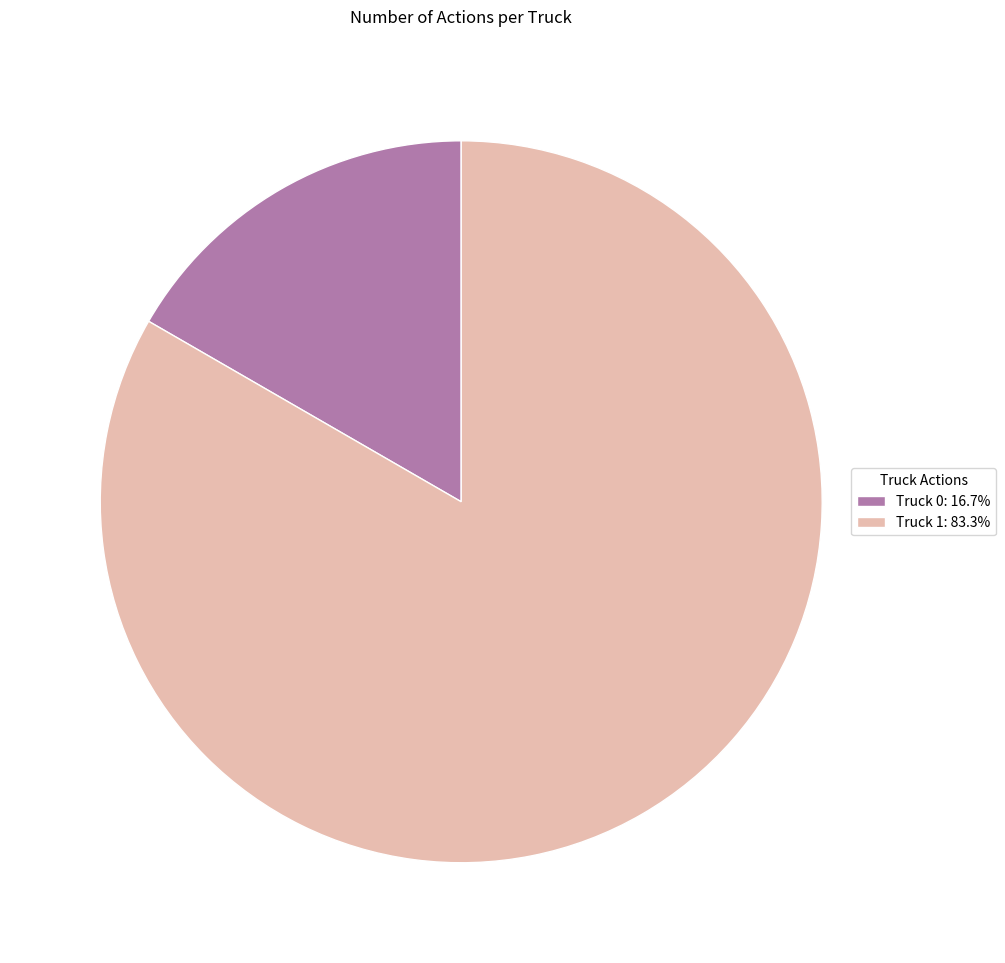

Combined, do Truck 0: 16.7% and Truck 1: 83.3% account for over 50%?

Yes